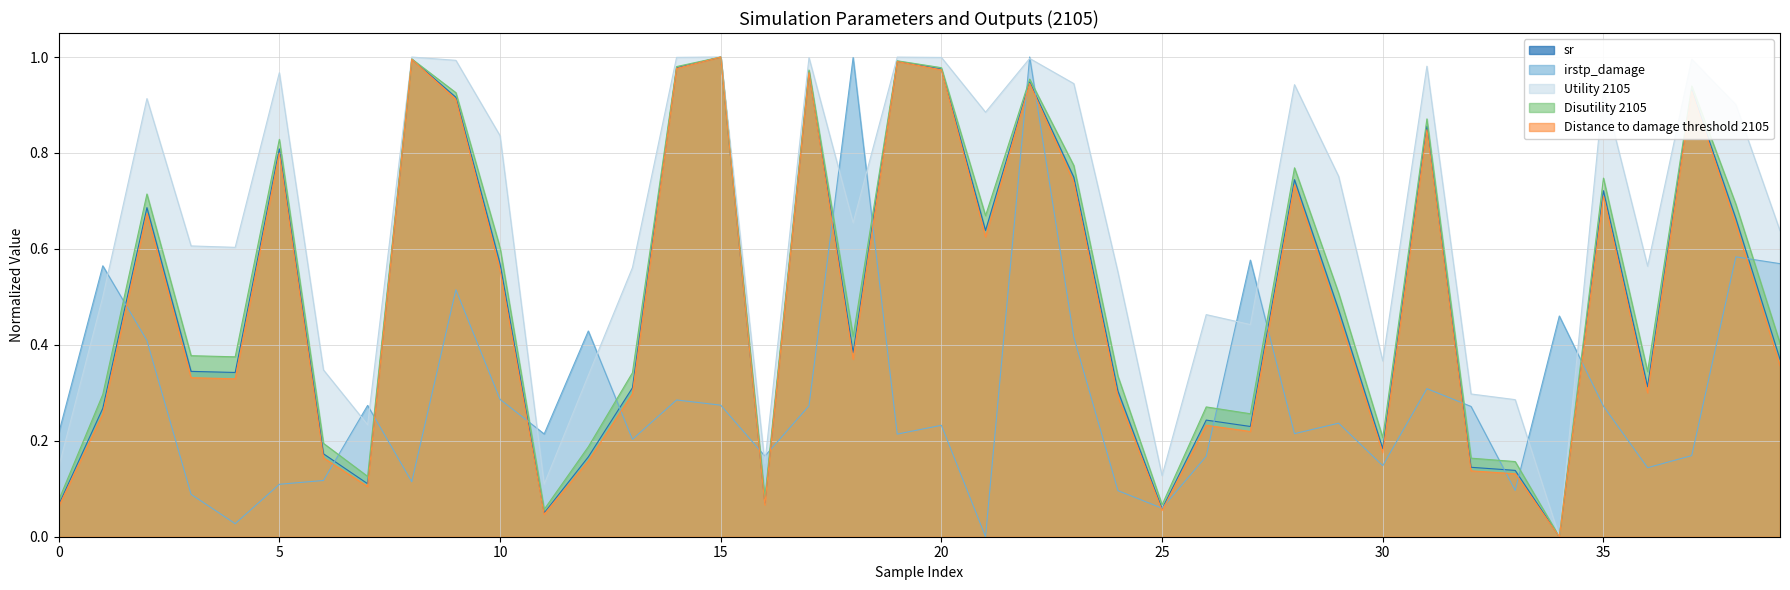

How many values in the Disutility 2105 series exceed 0?

39